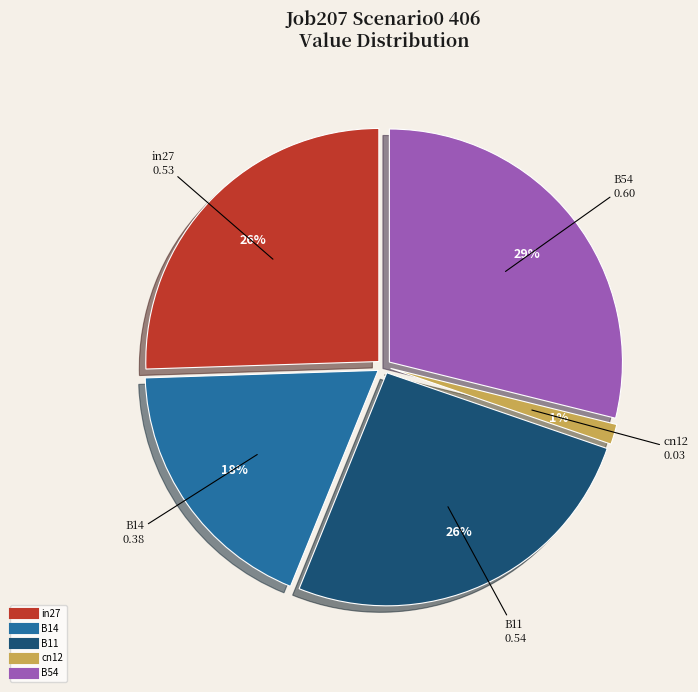

To the nearest percent, what is the combined percentage of in27 and cn12?

27%